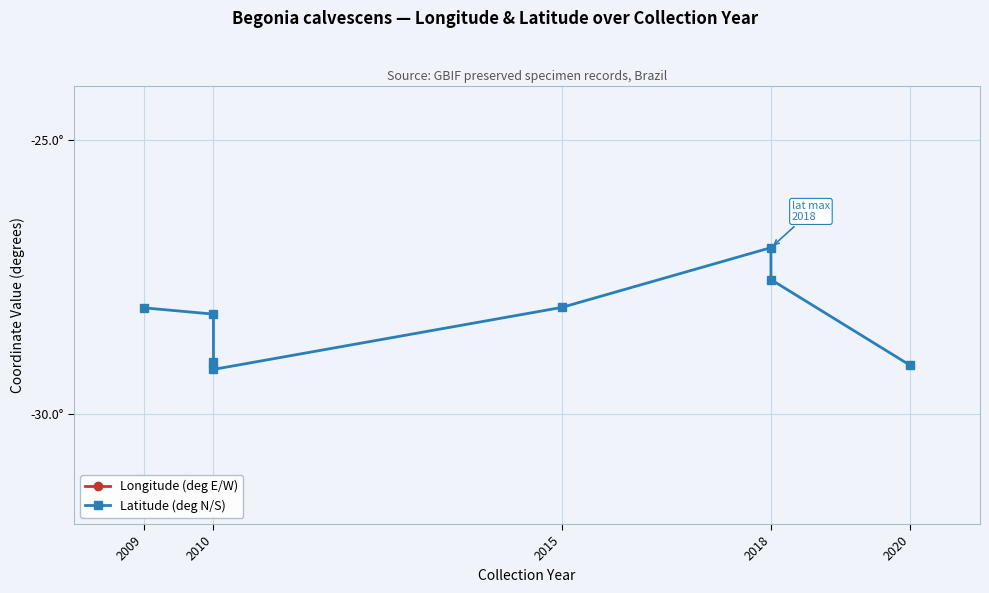

At how many categories does at least one series exceed -27?

1